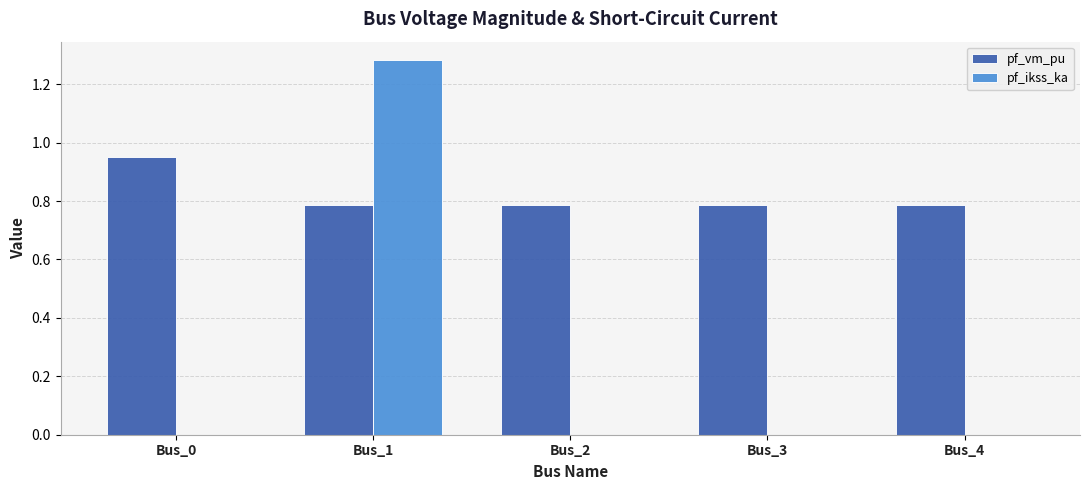

What is the sum of the pf_vm_pu values at Bus_1 and Bus_0?

1.7